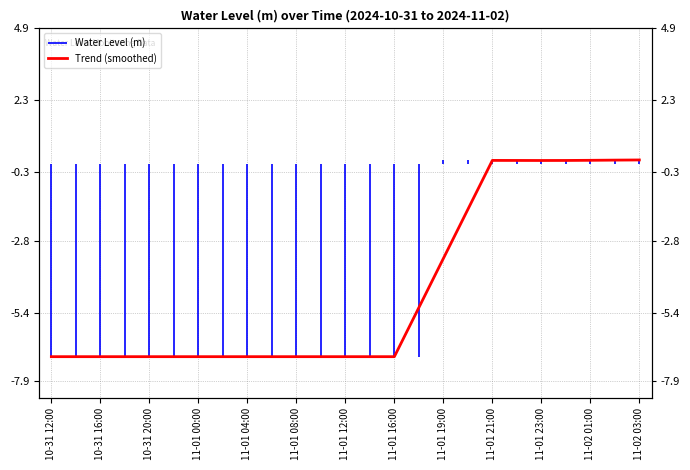

True or false: there are more than 2 points higher than both neighbors.

False